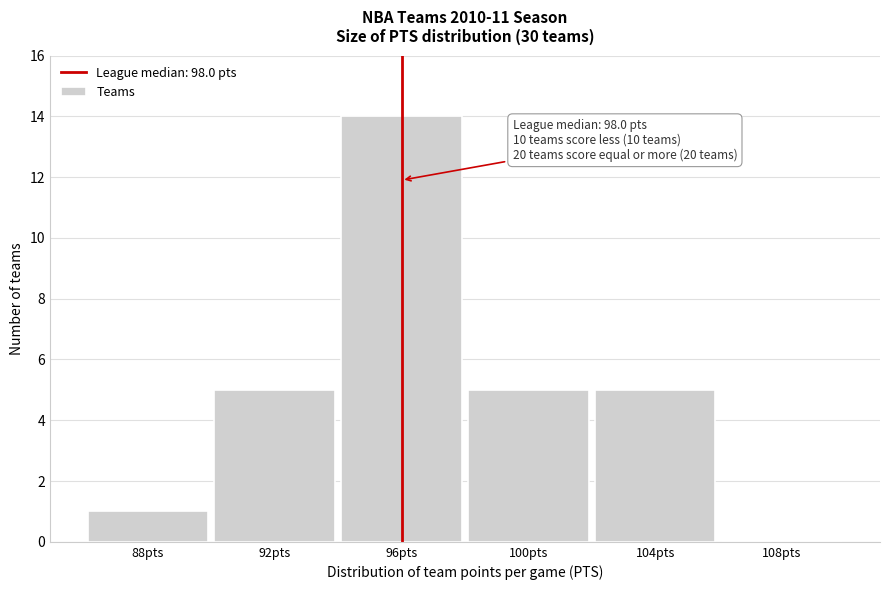

Reading right to left, extract all data points from this chart.

108pts=0	104pts=5	100pts=5	96pts=14	92pts=5	88pts=1